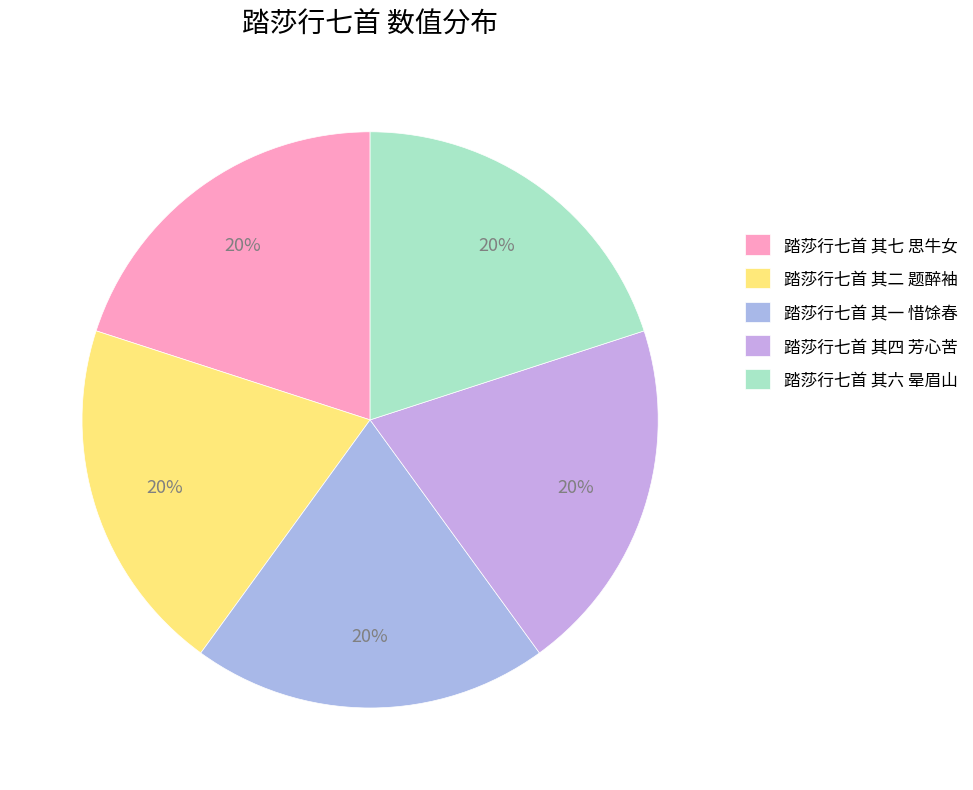

To the nearest percent, what portion does 踏莎行七首 其四 芳心苦 represent?

20%